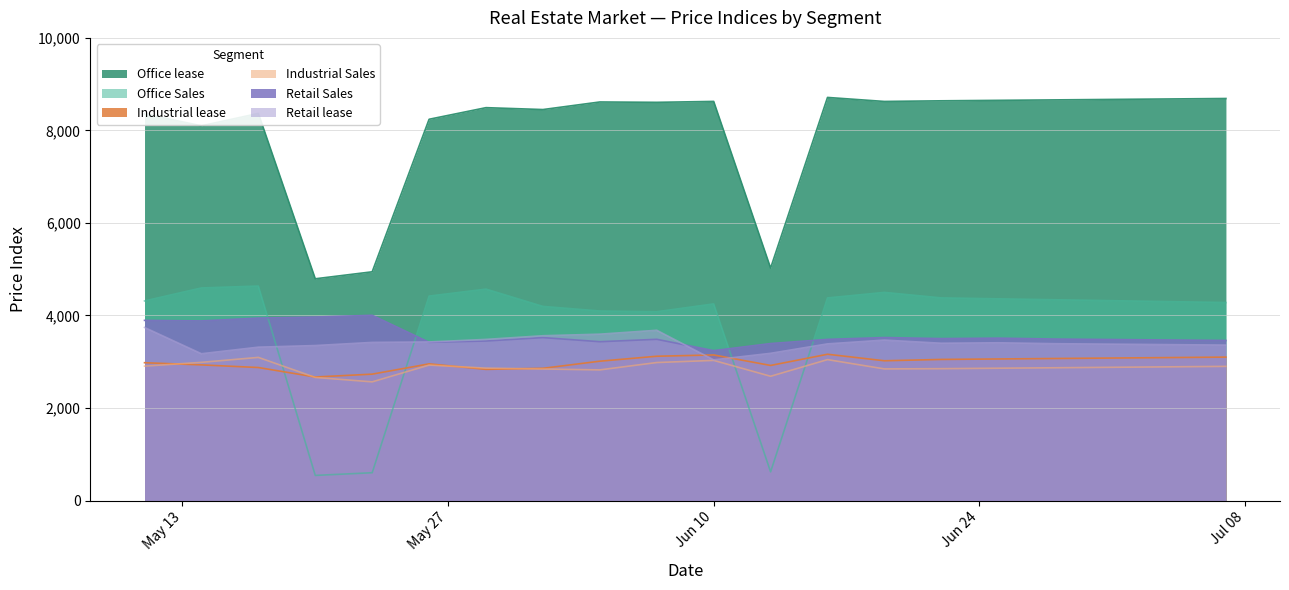

What is the label of the 16th point from the left?

2024-06-25